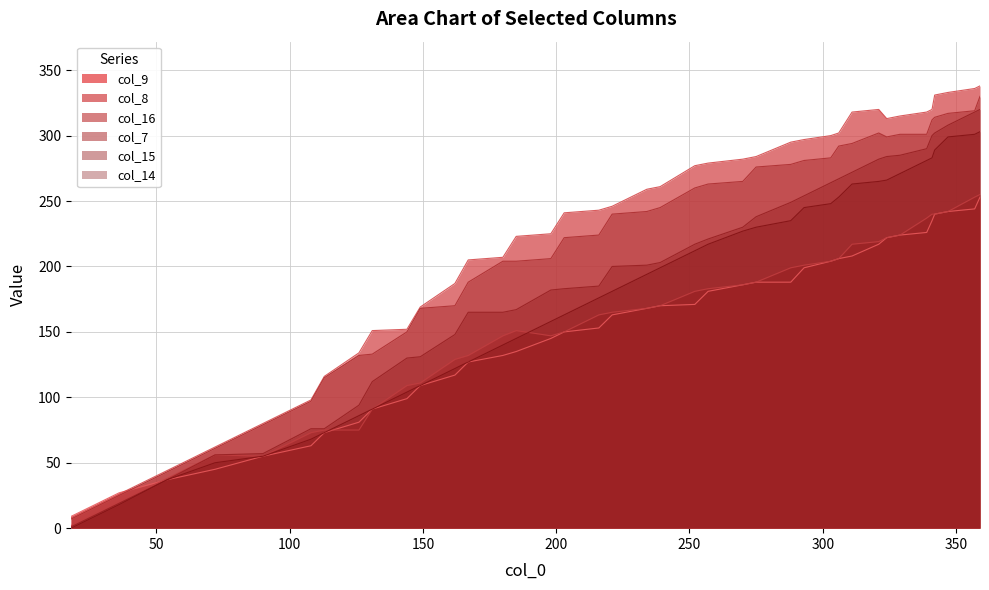

What is the difference between the maximum and minimum values in the col_9 series?

244